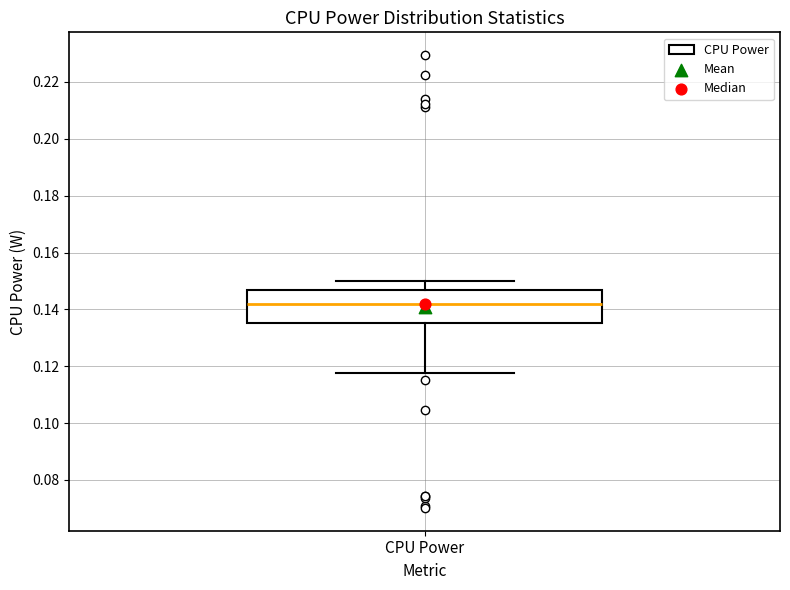

Where does the upper whisker of the box for CPU Power end on the y-axis? The values are not printed on the chart, so give them approximately, as read against the axis.

0.150